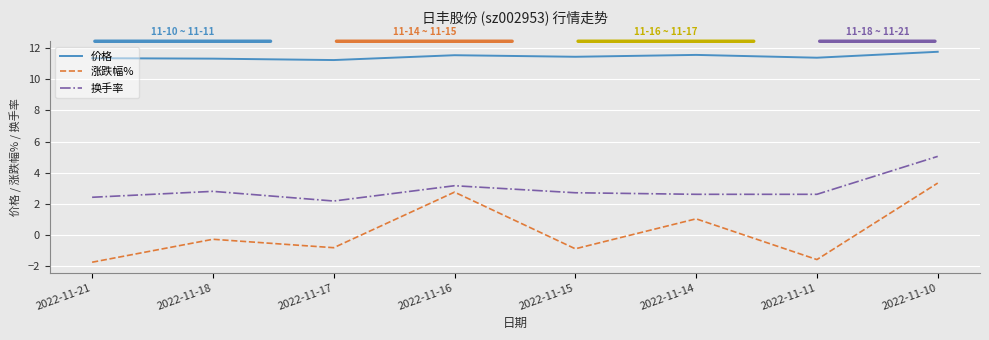

True or false: 换手率 has a value of 1.3 at 2022-11-14.

False